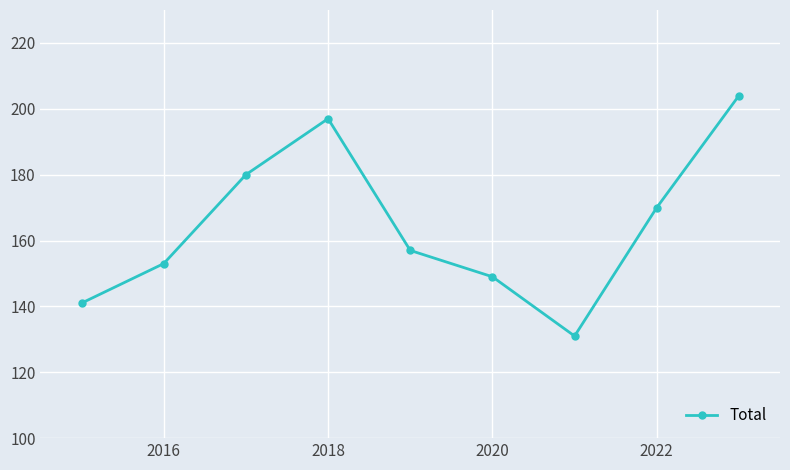

What is the value of the 4th point from the left?

197